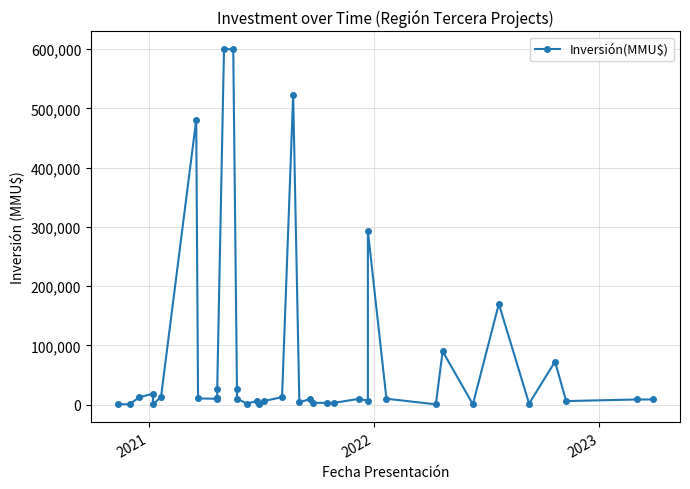

What is the sum of all values?

3083893